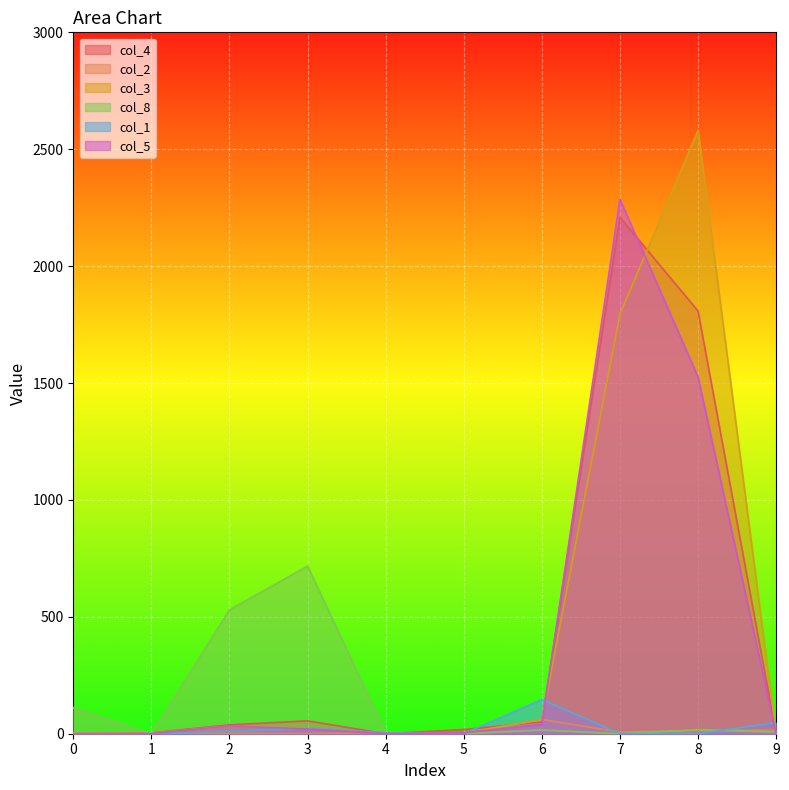

Is it true that col_3 equals 1099 at 8?

False